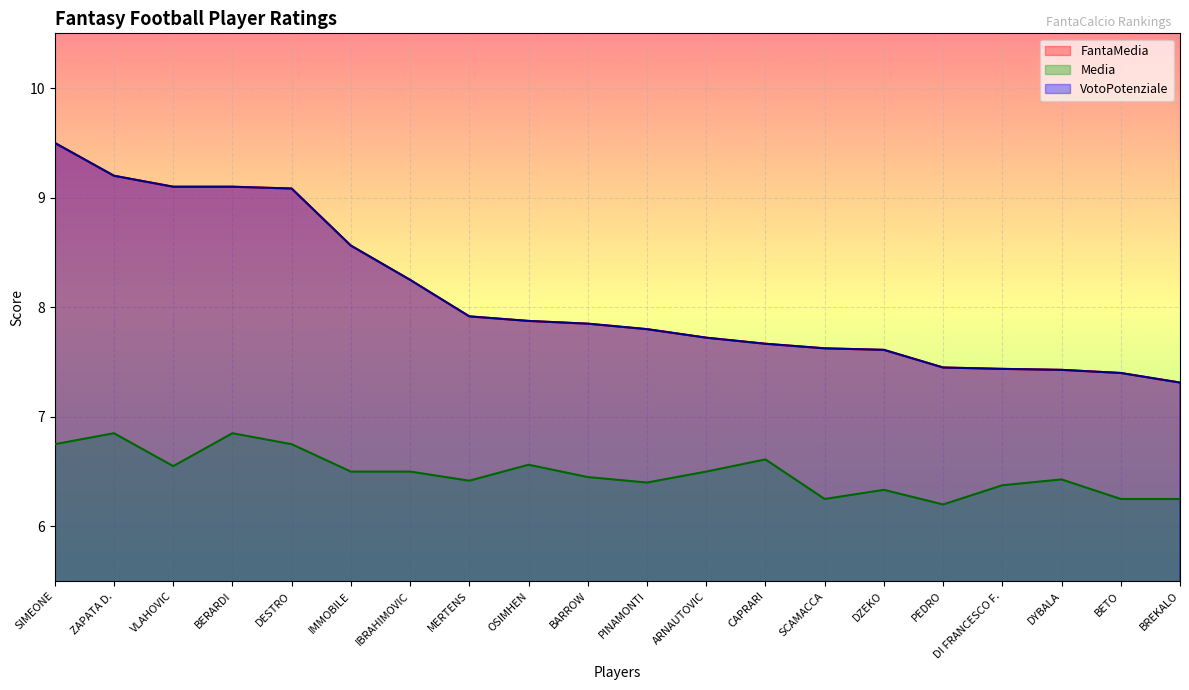

Between SIMEONE and DZEKO, which is larger?

SIMEONE